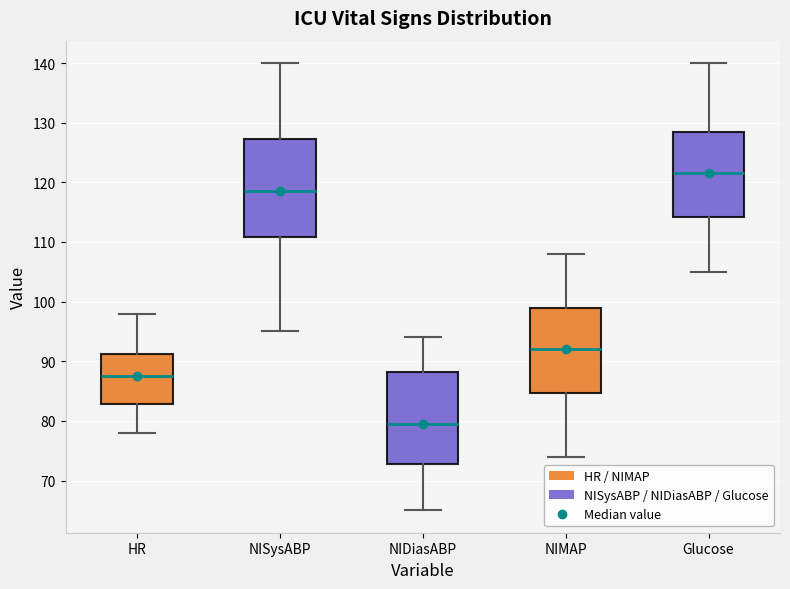

Which box is the tallest, from its lower edge to its upper edge?

NISysABP